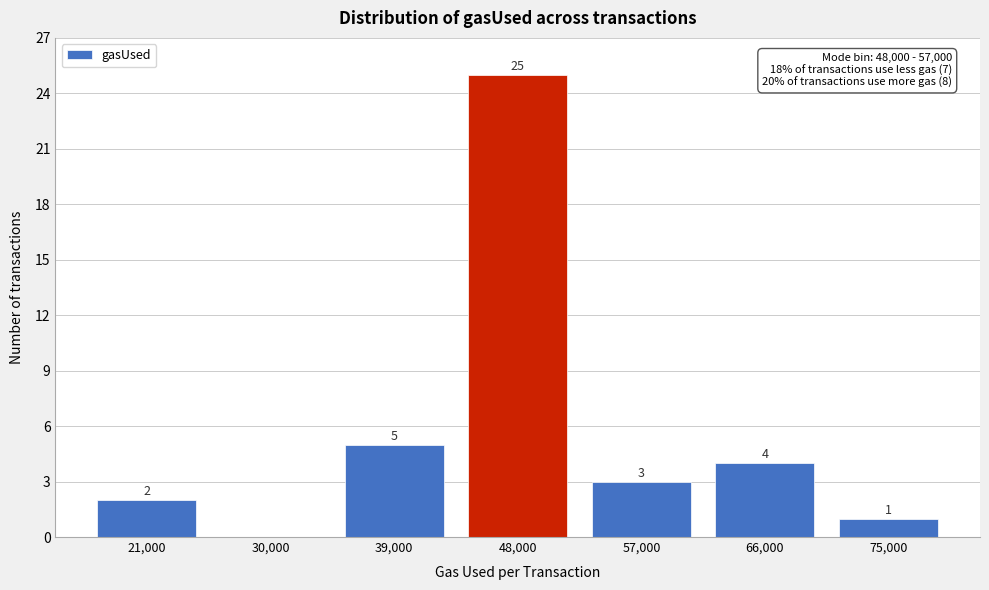

Reading left to right, list all the values displayed in this chart.

21,000=2	30,000=0	39,000=5	48,000=25	57,000=3	66,000=4	75,000=1